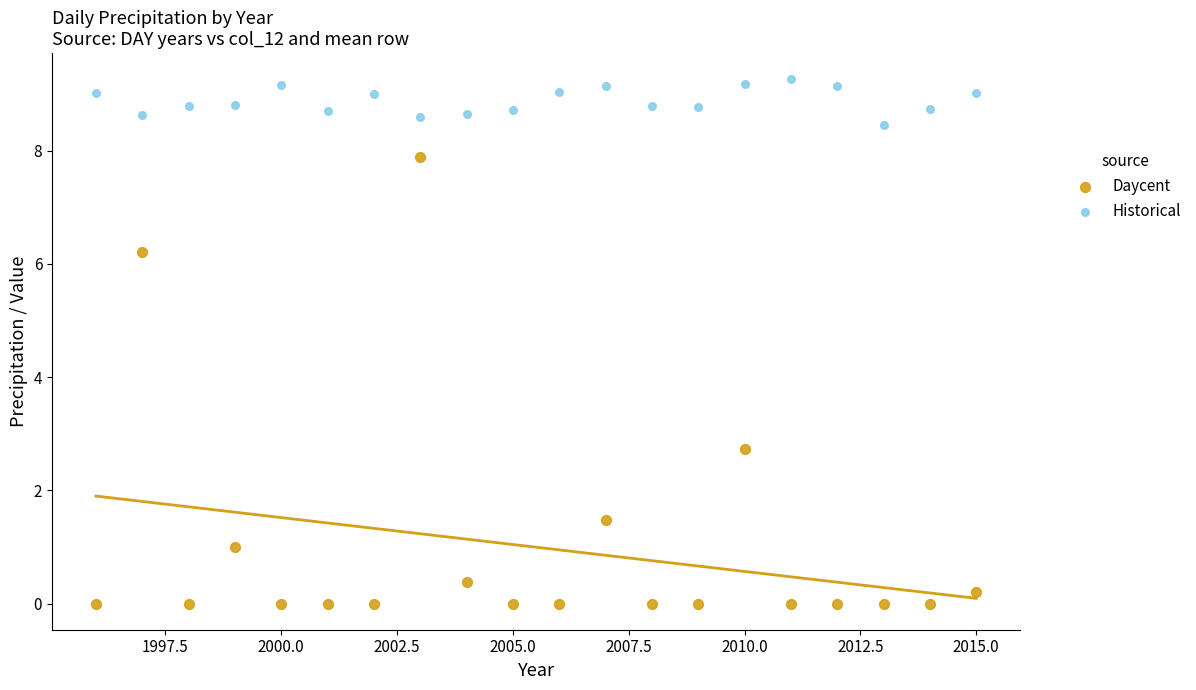

Which series reaches the minimum Y coordinate?

Daycent